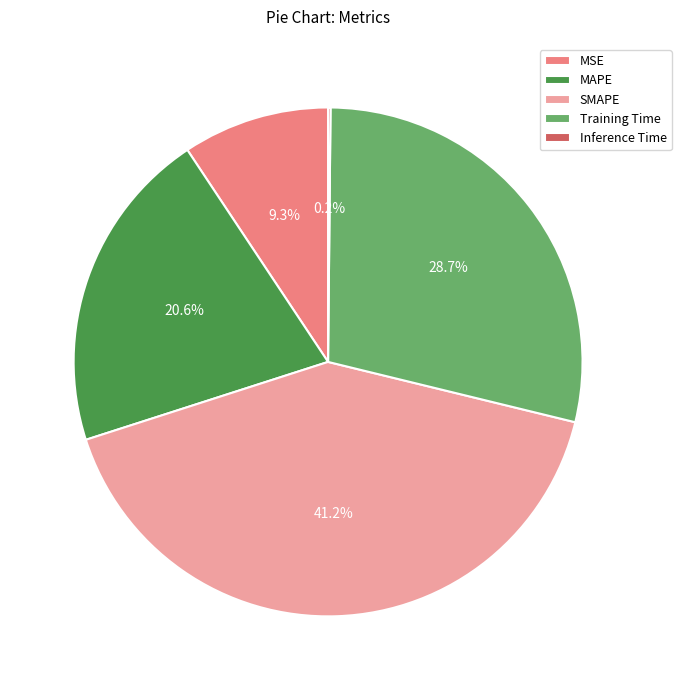

How much of the chart is everything except Training Time?

71.3%